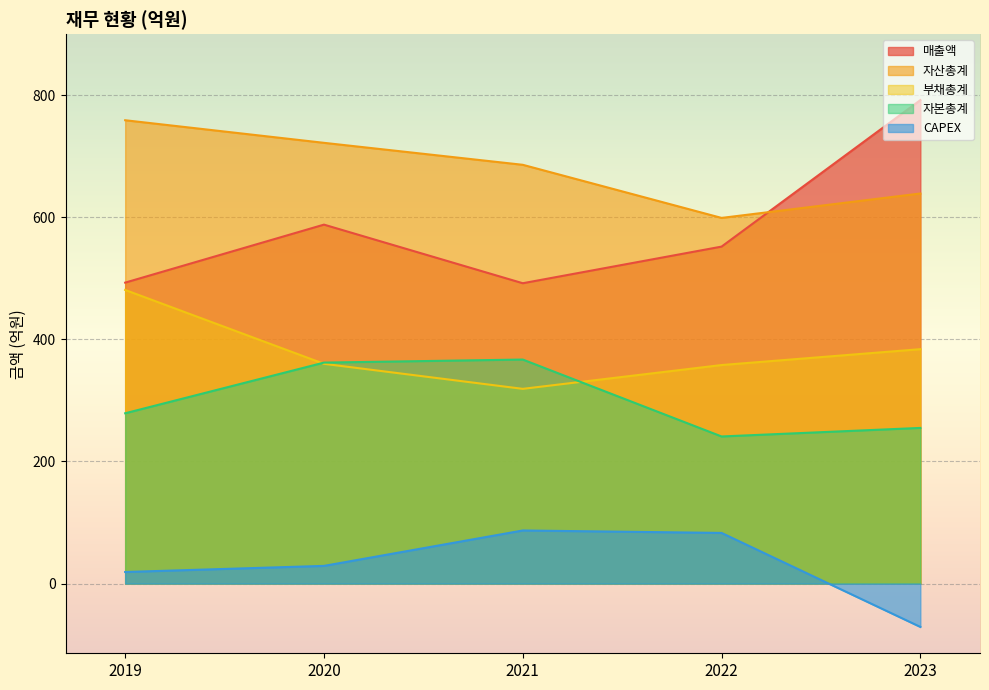

At how many categories does at least one series exceed 45?

5